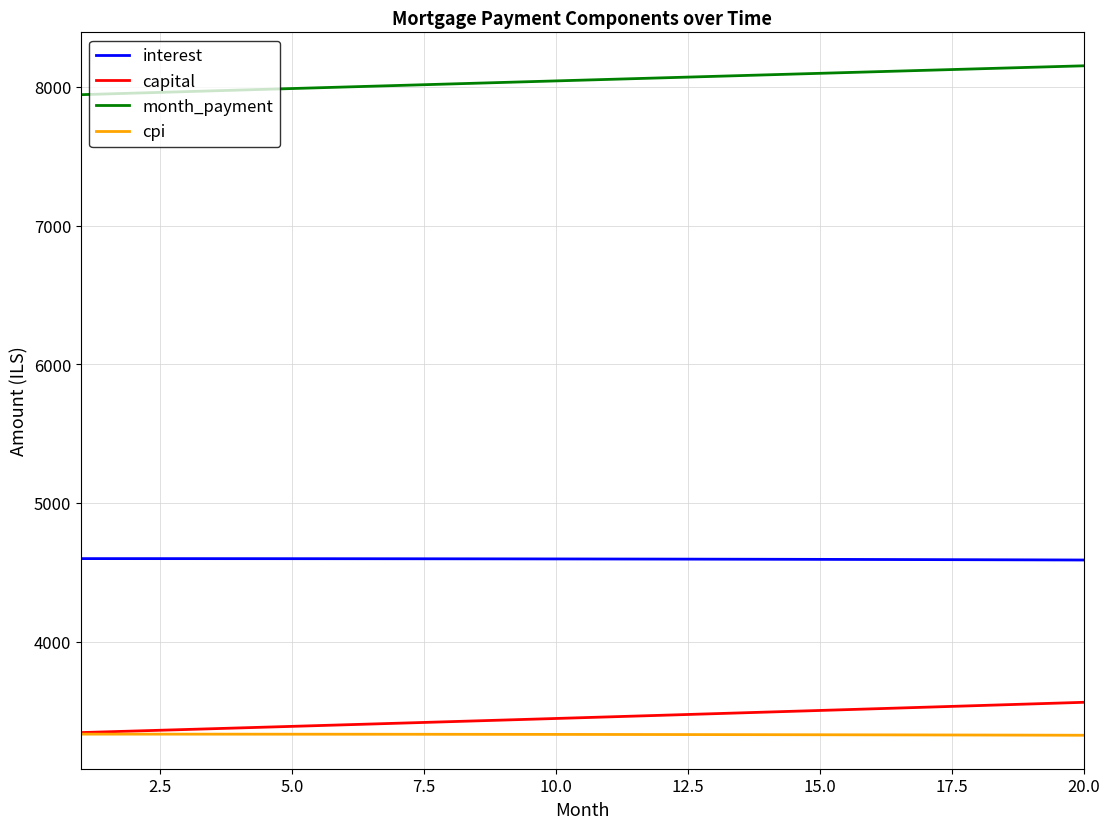

What is the maximum value shown in the chart?

8151.2